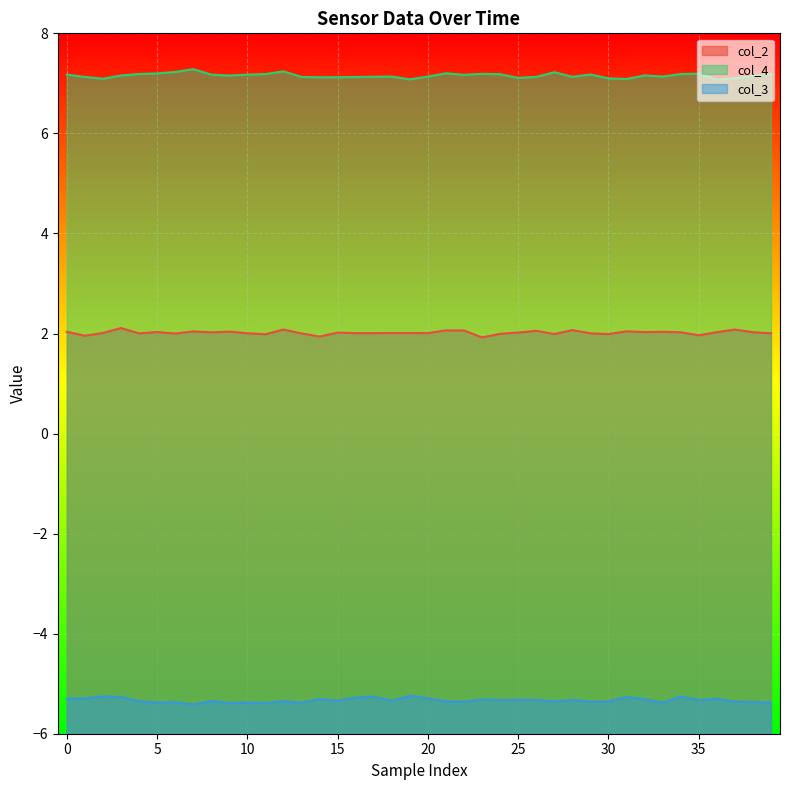

How many interior local peaks does the col_4 series have?

9